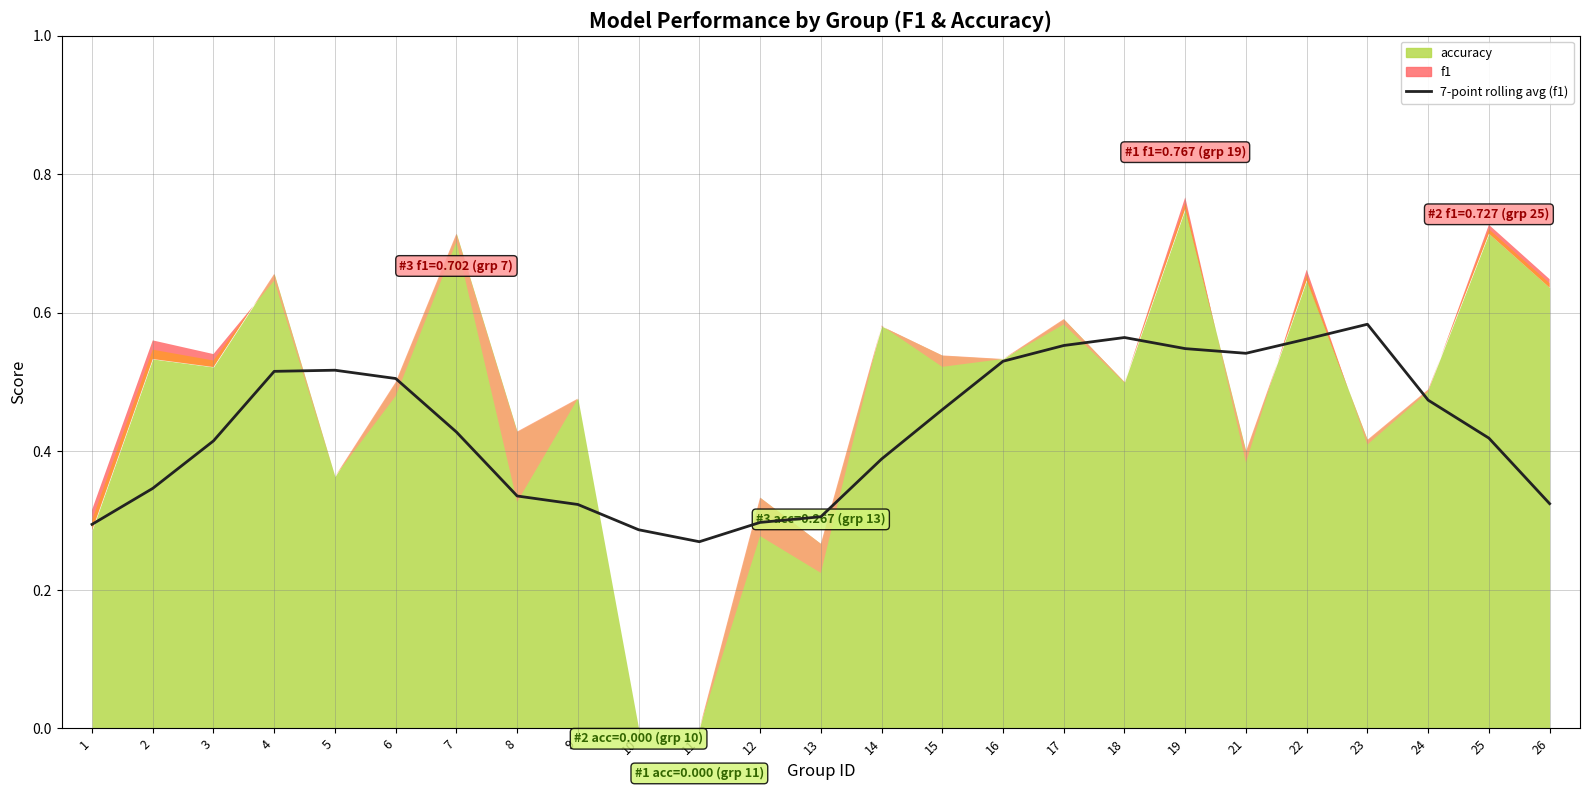

At which category does the data reach its first local valley?

11